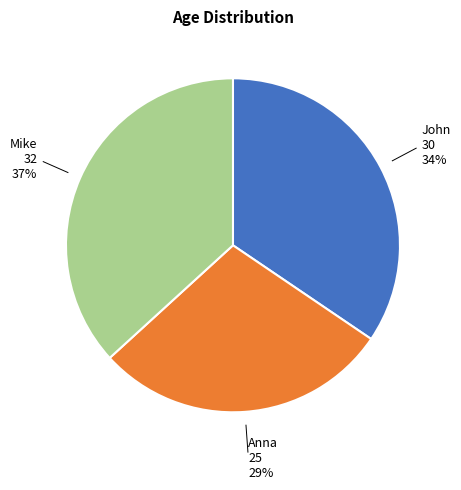

Is there a majority slice in this chart?

No